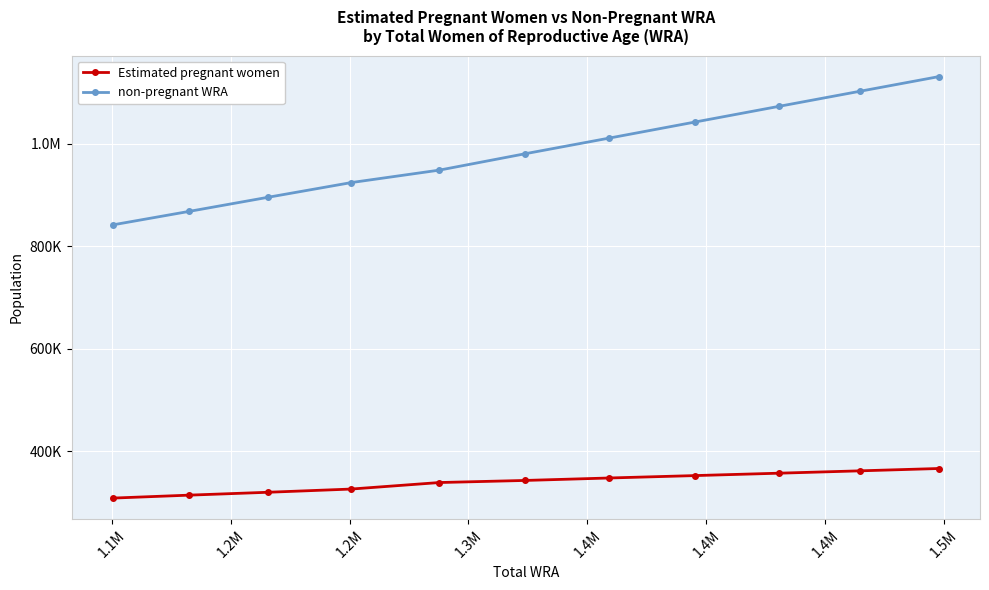

What are all the series names shown in the legend?

Estimated pregnant women, non-pregnant WRA